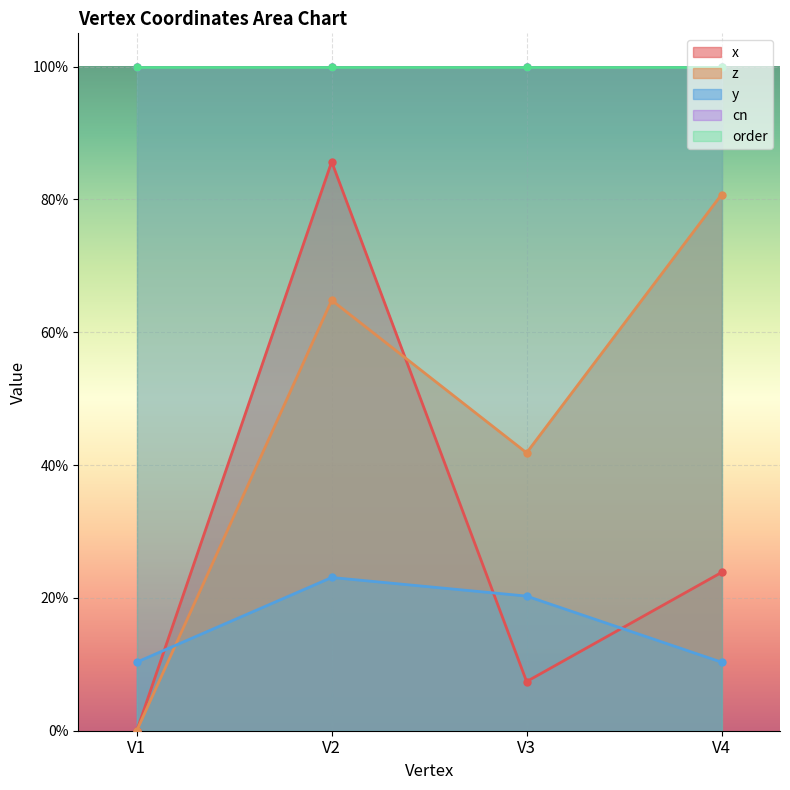

At which label does x reach its peak?

V2